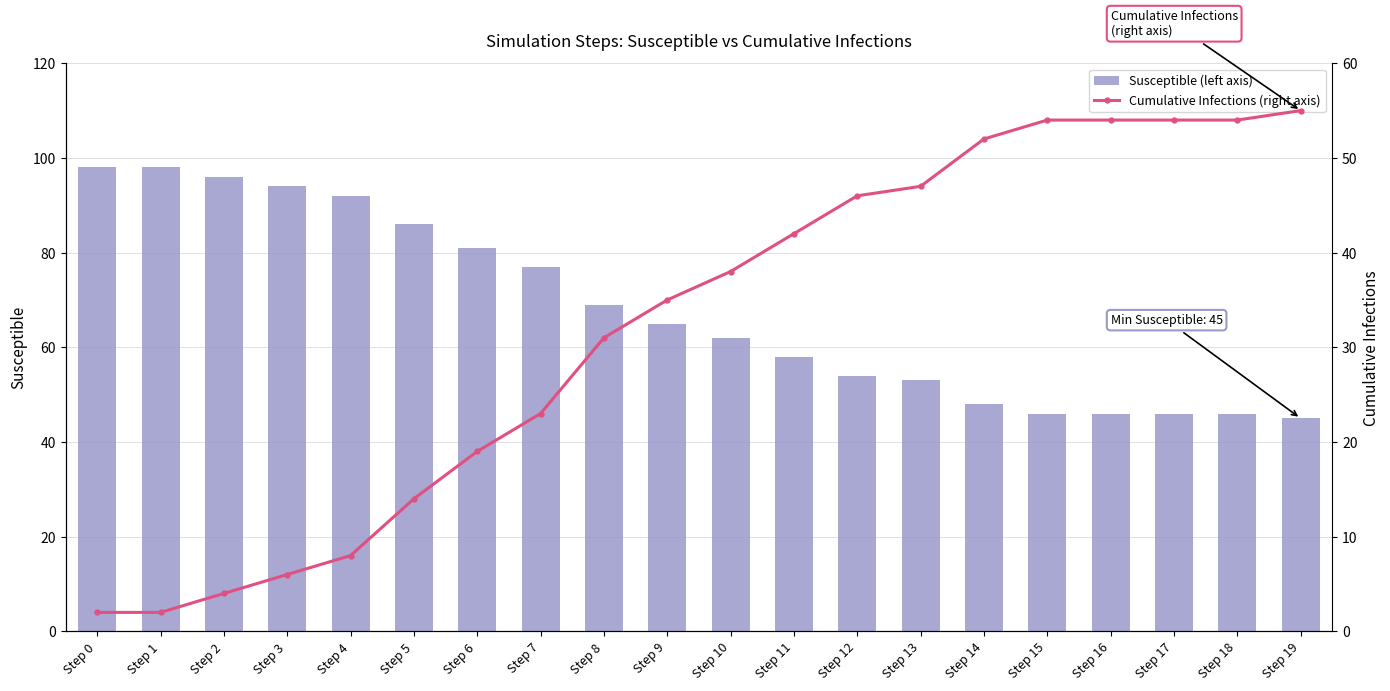

Reading left to right, what are all the values shown in this chart?

Susceptible (left axis): 98	98	96	94	92	86	81	77	69	65	62	58	54	53	48	46	46	46	46	45
Cumulative Infections (right axis): 2	2	4	6	8	14	19	23	31	35	38	42	46	47	52	54	54	54	54	55